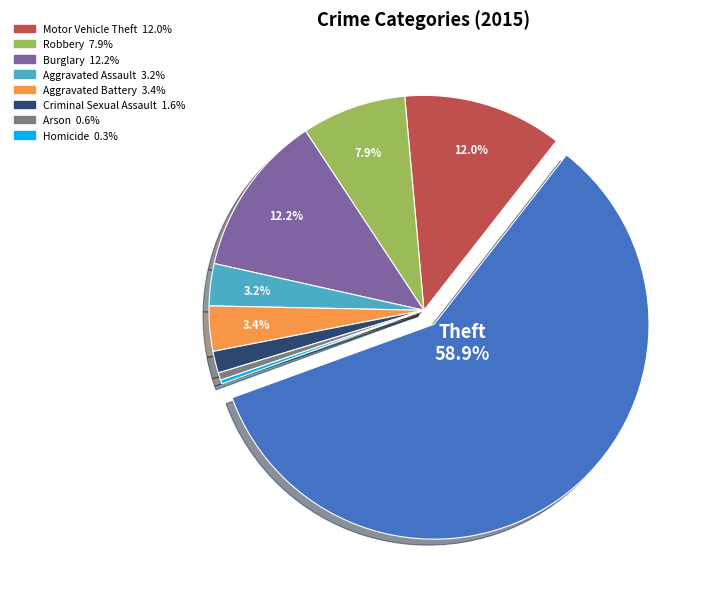

Is there any slice that represents more than half of the pie?

Yes